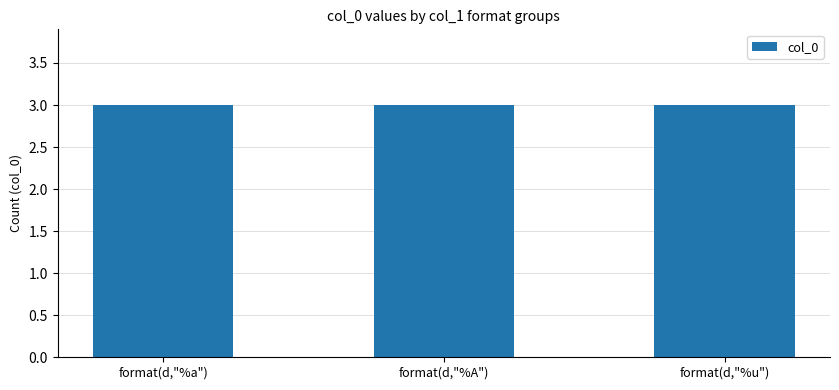

The value at 5 is 0. True or false?

False